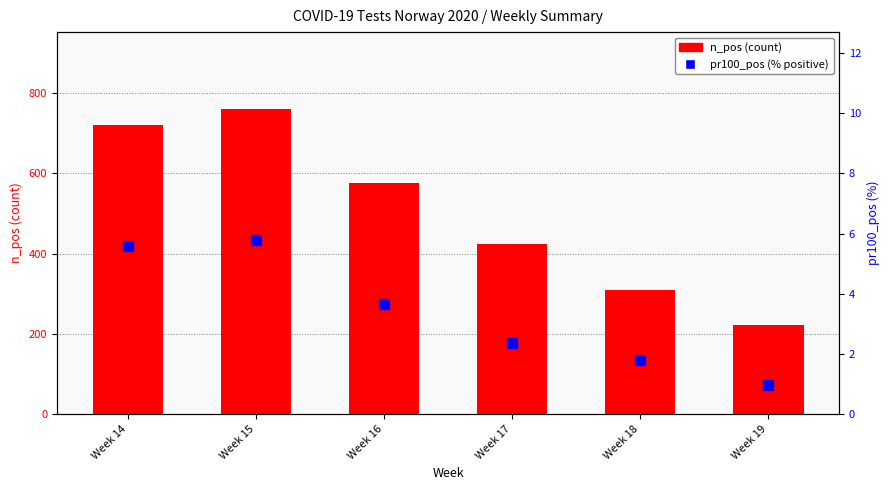

List the labels in order of n_pos value, largest first.

Week 15, Week 14, Week 16, Week 17, Week 18, Week 19